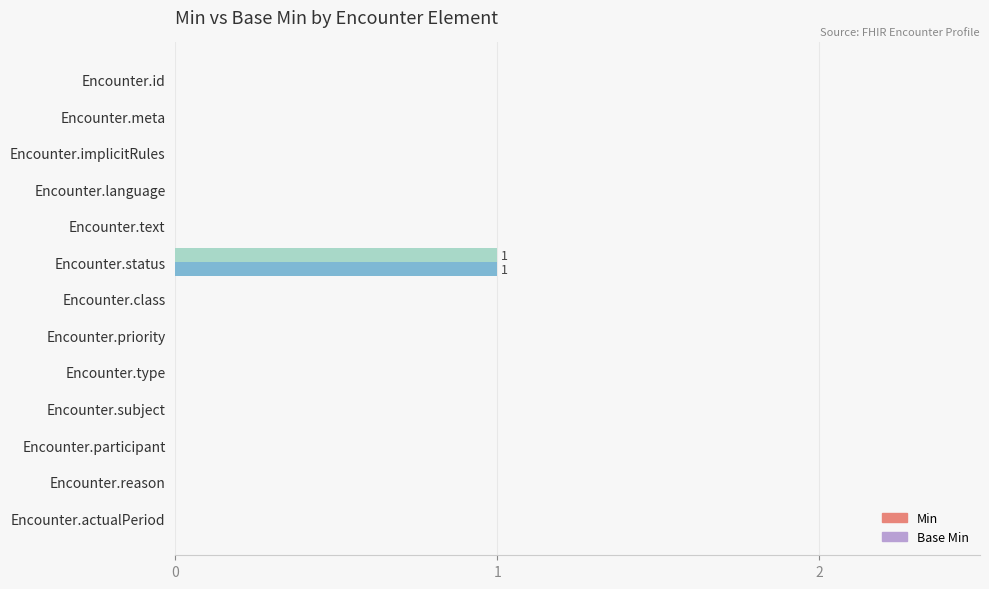

How many data points does each series have?

13